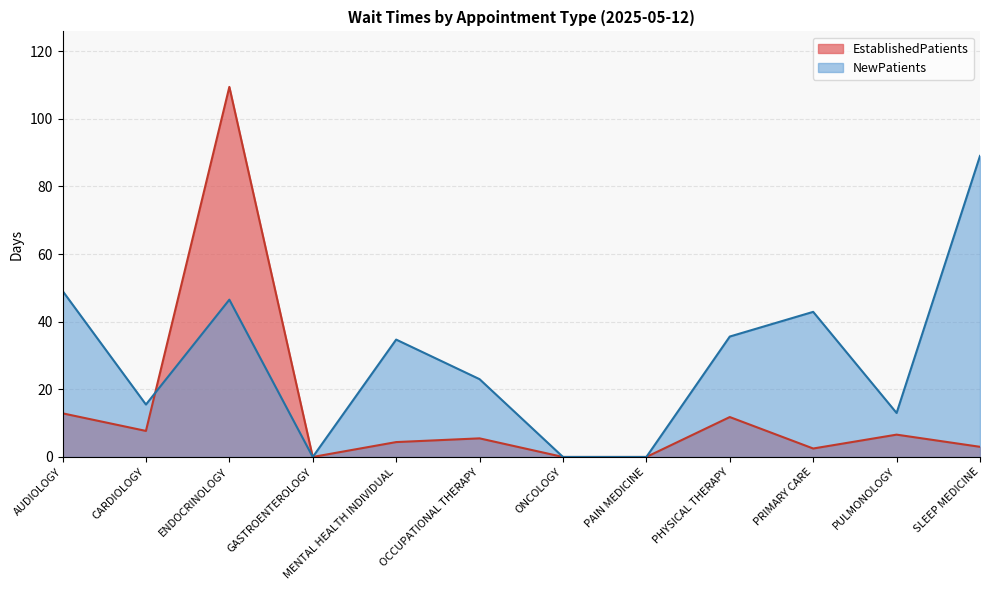

What are all the series names shown in the legend?

EstablishedPatients, NewPatients